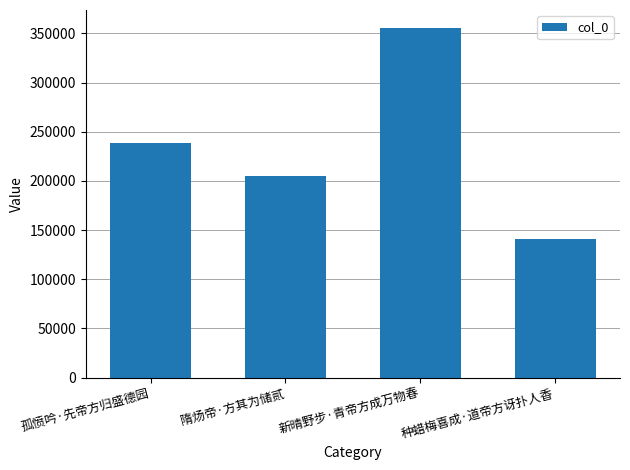

Reading left to right, list all the values displayed in this chart.

238598	205313	356101	140975